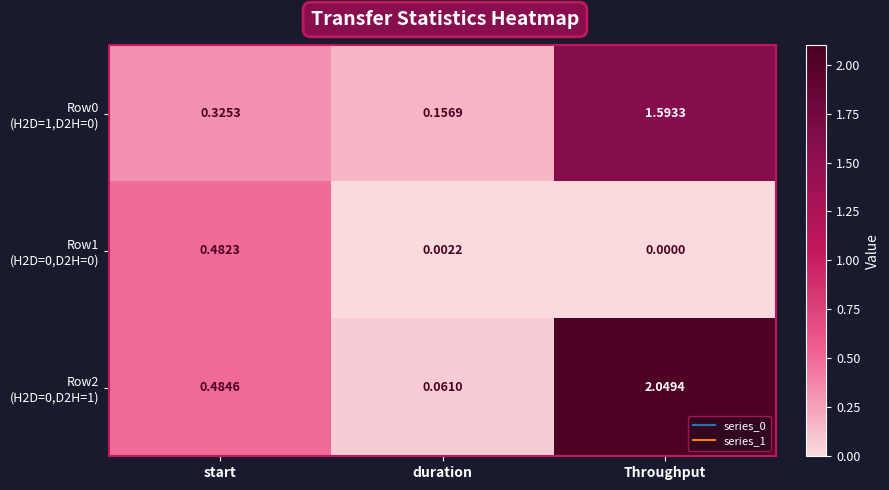

At which category is the sum across all series the highest?

Throughput